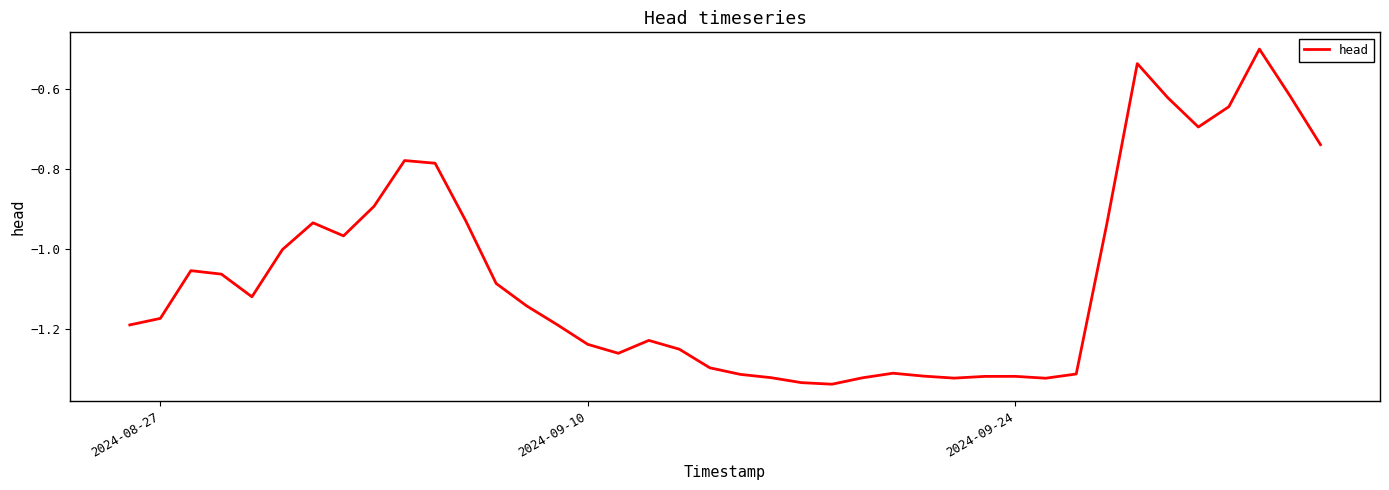

Is this an area chart (filled region under the line)?

No